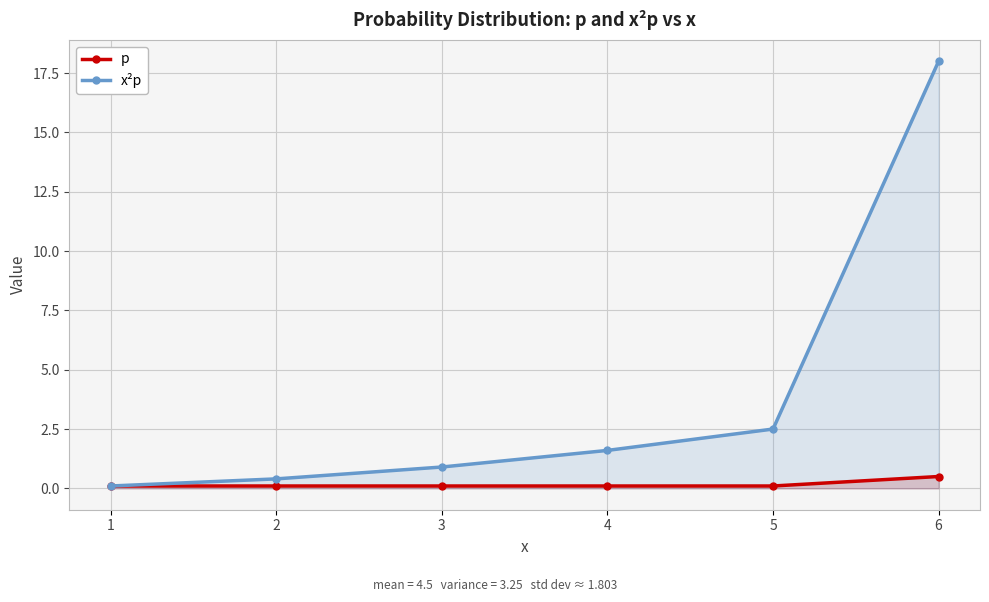

Reading right to left, transcribe all the data shown in this chart.

p: 6=0.5	5=0.1	4=0.1	3=0.1	2=0.1	1=0.1
x²p: 6=18.0	5=2.5	4=1.6	3=0.9	2=0.4	1=0.1